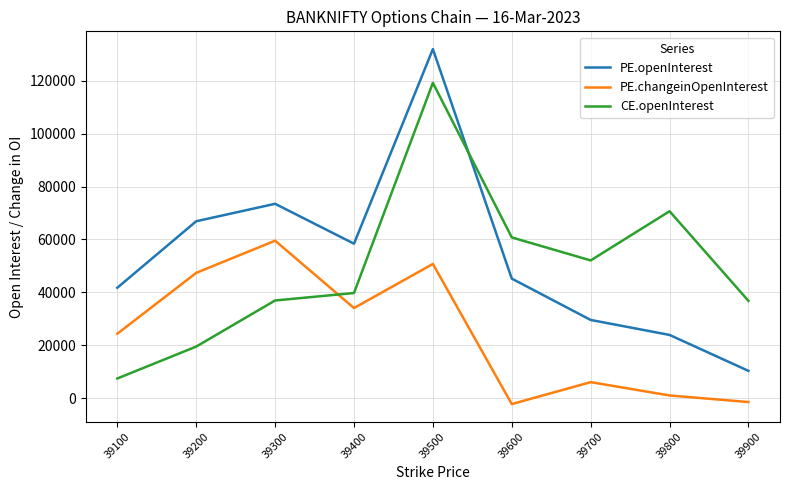

Which series ends up on top after the final intersection of PE.openInterest and CE.openInterest?

CE.openInterest